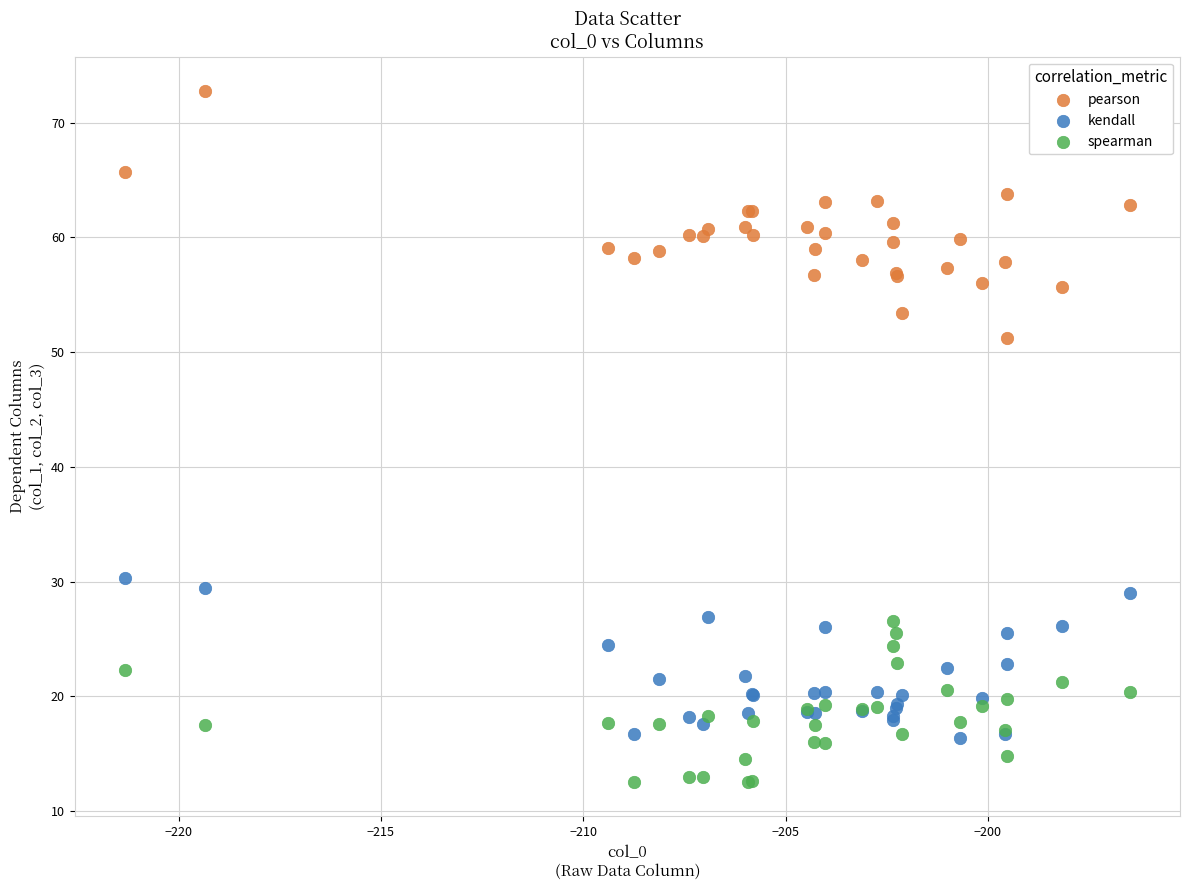

Which series has the largest Y range (max minus min)?

pearson